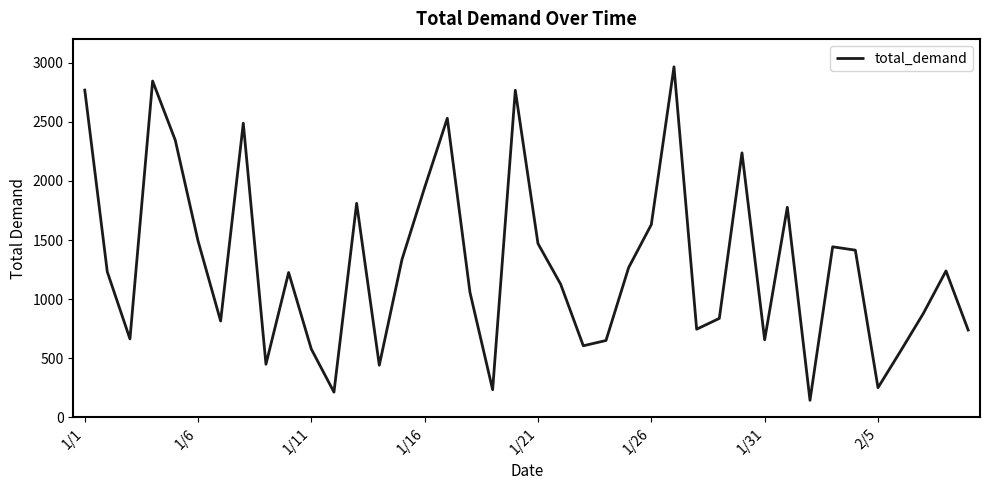

What is the greatest value displayed?

2963.7